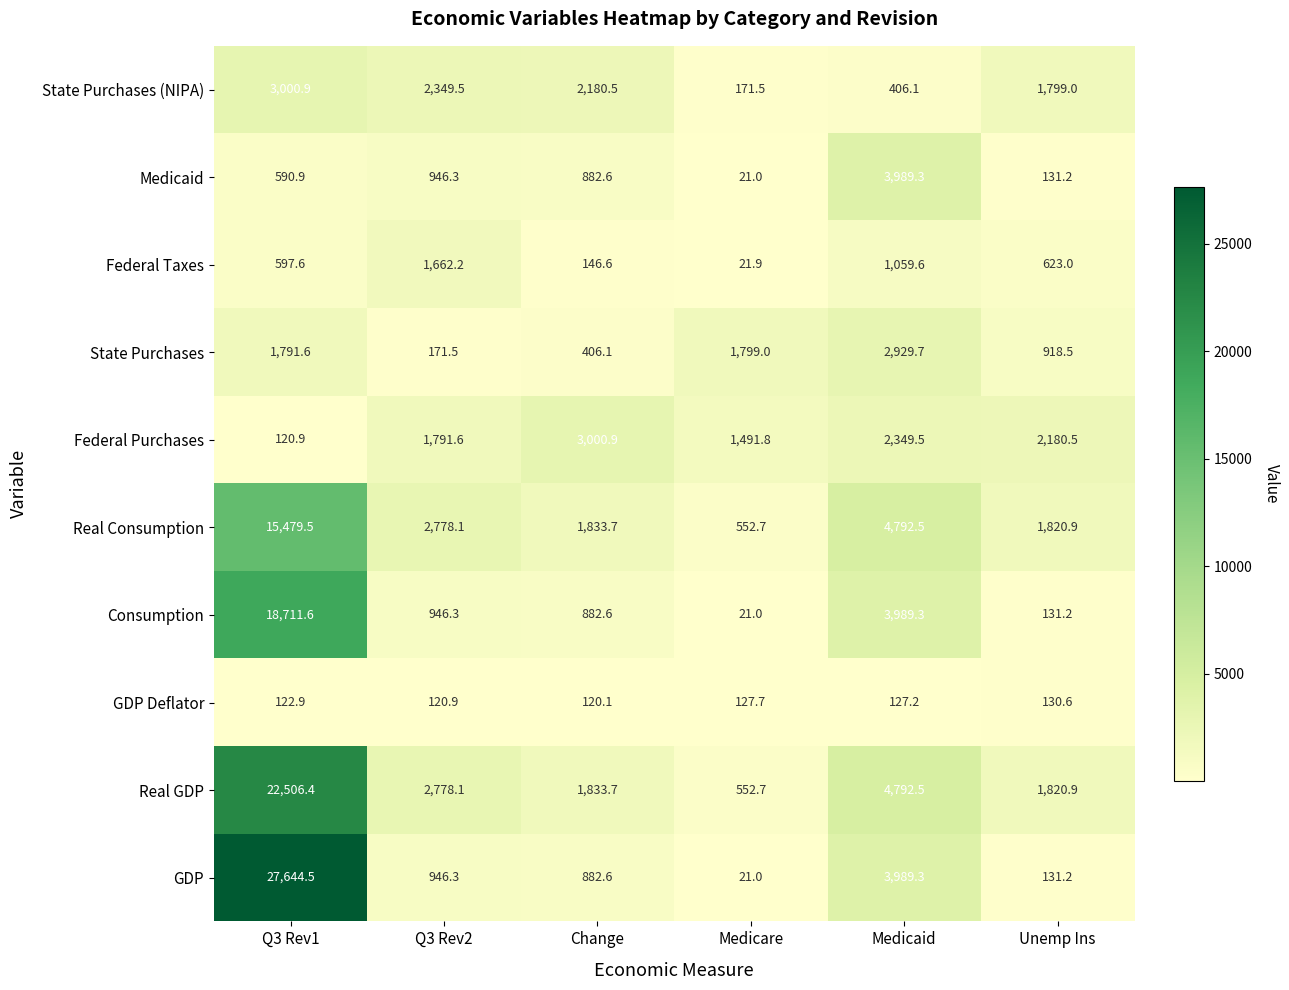

What is the difference between the maximum and minimum values in the State Purchases (NIPA) series?

2829.4